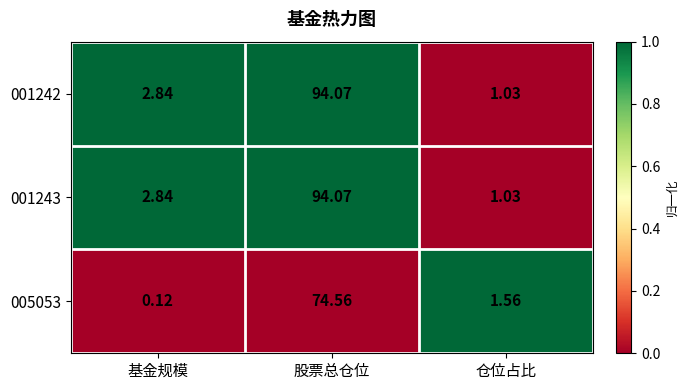

Which category has the lowest value across all series?

基金规模